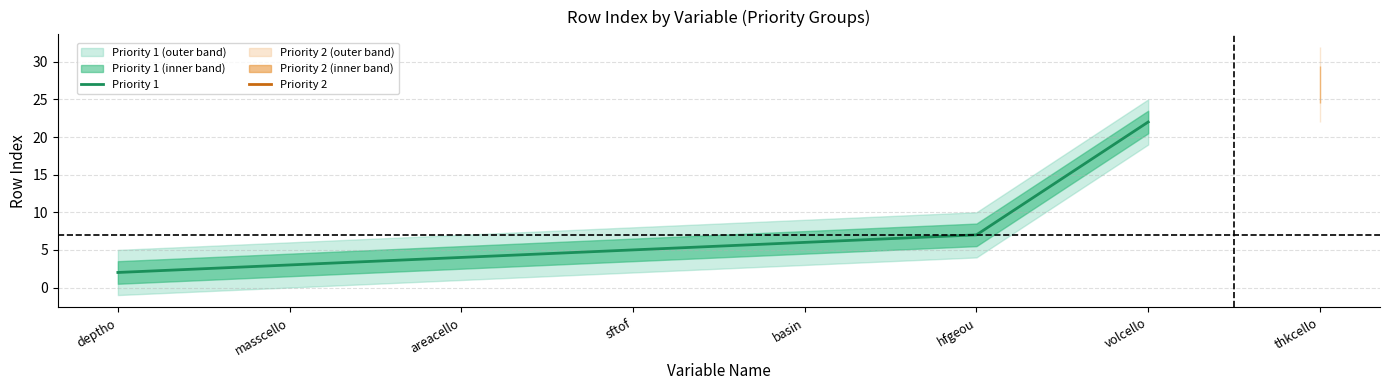

At which label does the data first exceed 5?

basin